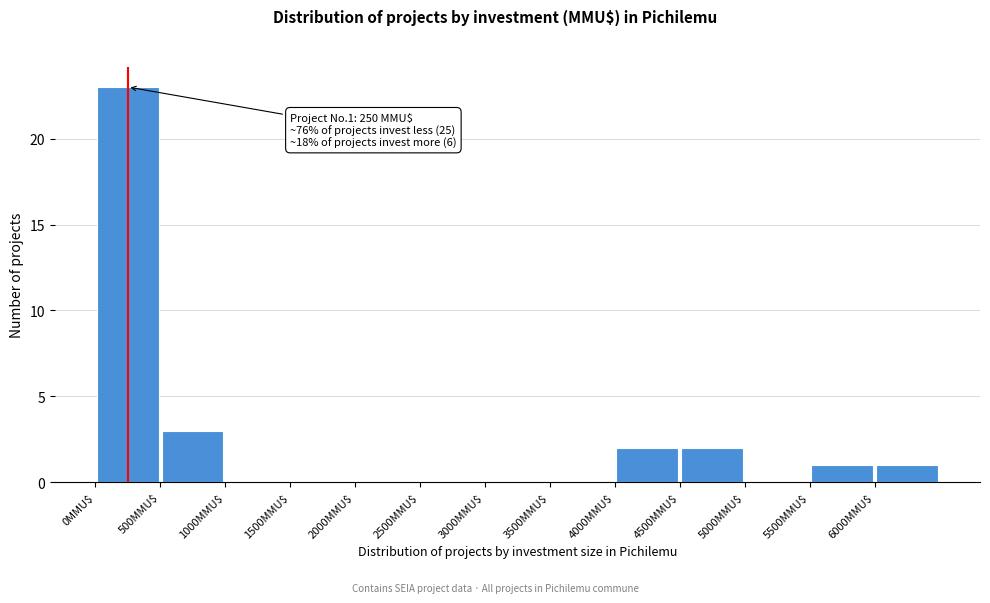

Over which range of the x-axis is the bar tallest?

0 to 500